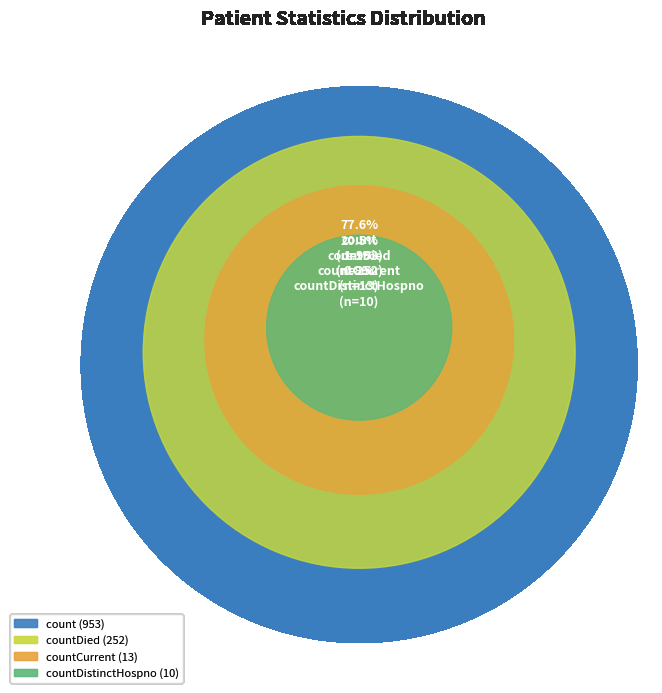

Which category has the biggest portion of the pie?

count